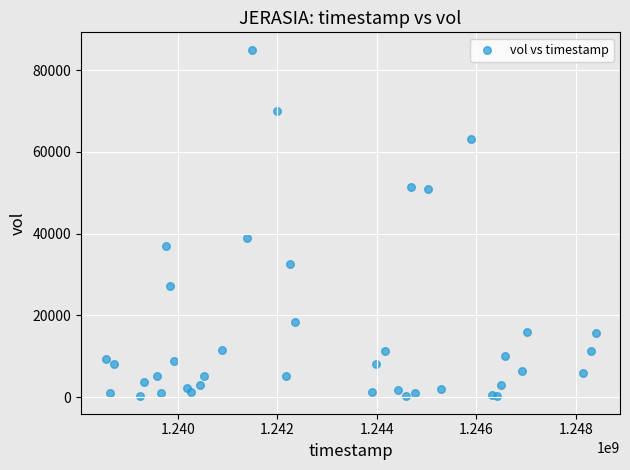

What Y value in the scatter plot is closest to 42600?

39000